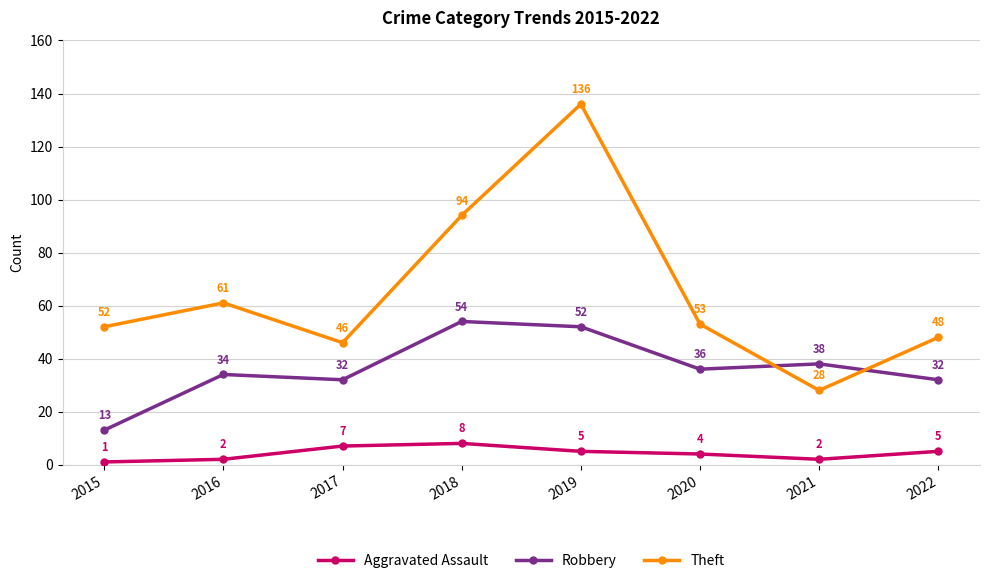

What is the difference between the maximum and second lowest values in the Aggravated Assault series?

6